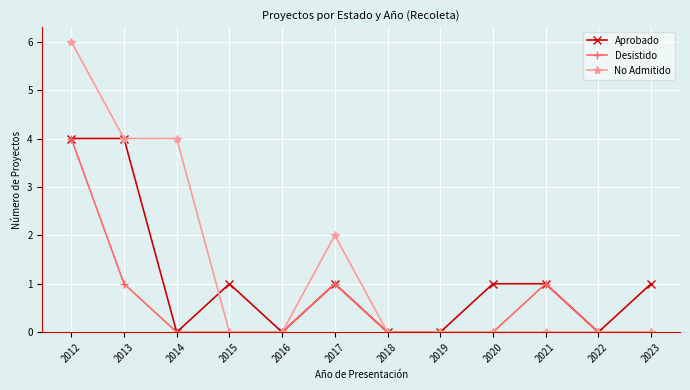

What is the difference between the highest and lowest values at 2014?

4